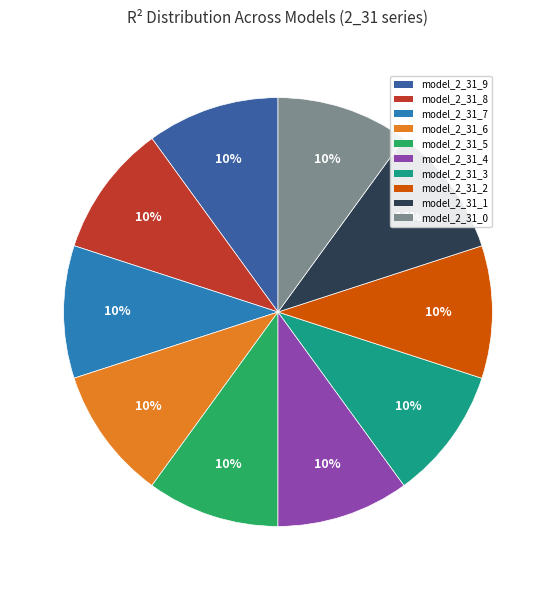

True or false: model_2_31_5 accounts for 10% of the total.

True